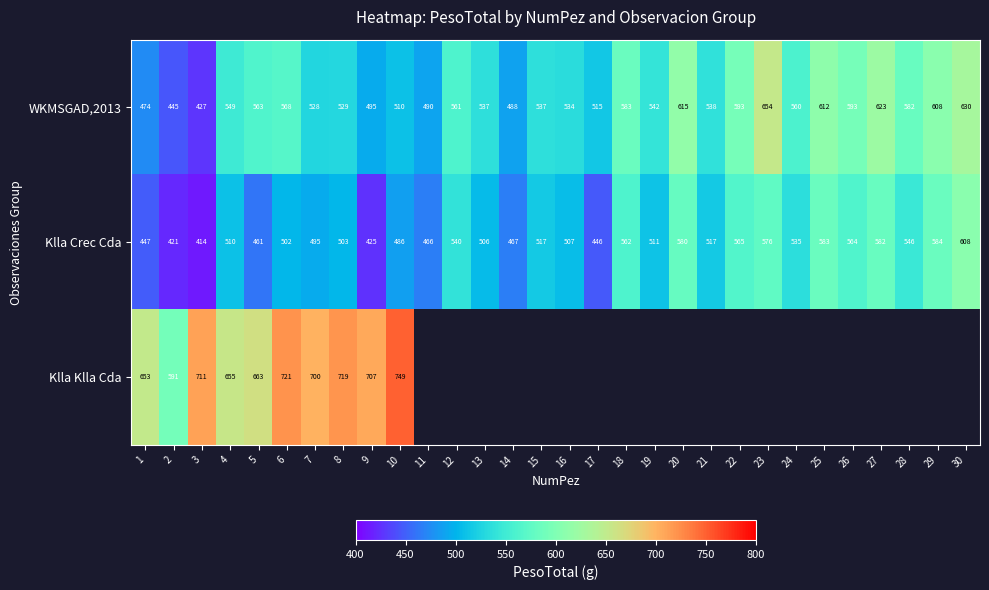

What is the difference between the WKMSGAD,2013 values at 8 and 22?

64